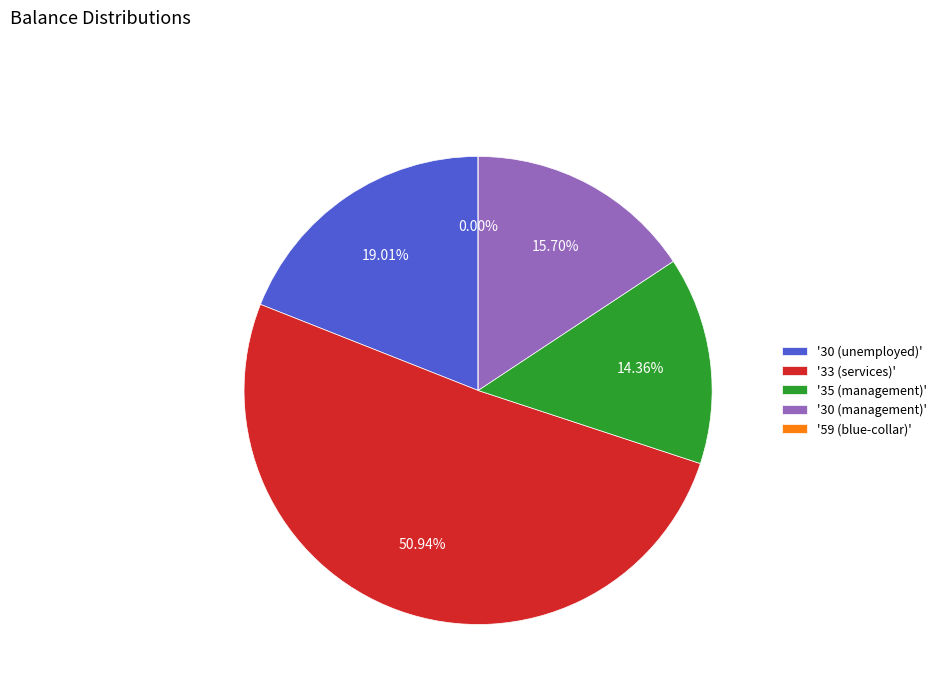

Count the number of slices in the pie.

5